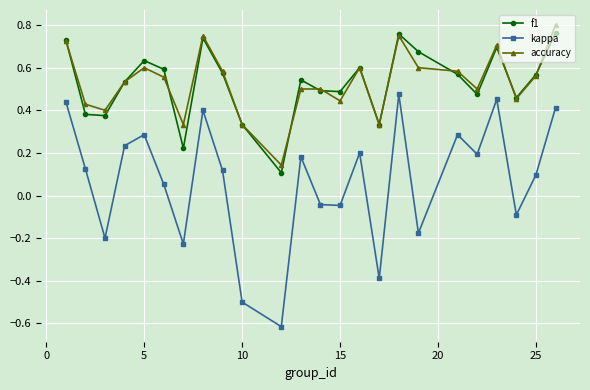

What is the smallest value displayed?

-0.6